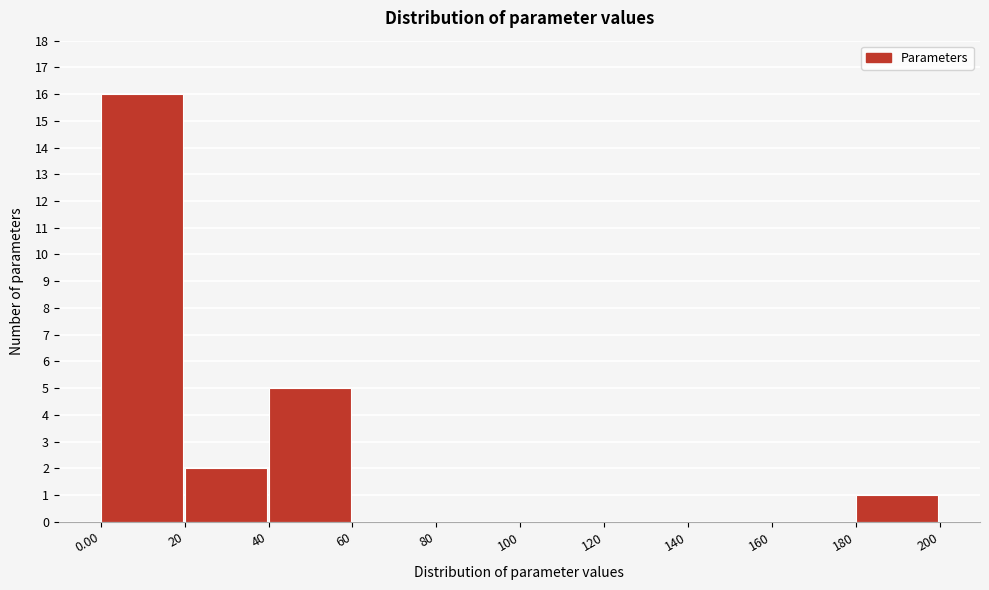

Reading left to right, transcribe this chart: for each bar, give the range it covers on the x-axis and its height. The values are not printed on the chart, so give them approximately, as read against the axis.

0.00 to 20: 16
20 to 40: 2
40 to 60: 5
60 to 80: 0
80 to 100: 0
100 to 120: 0
120 to 140: 0
140 to 160: 0
160 to 180: 0
180 to 200: 1